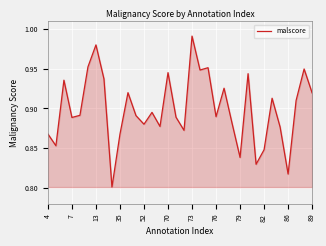

Which has a higher value, 4 or 70?

70